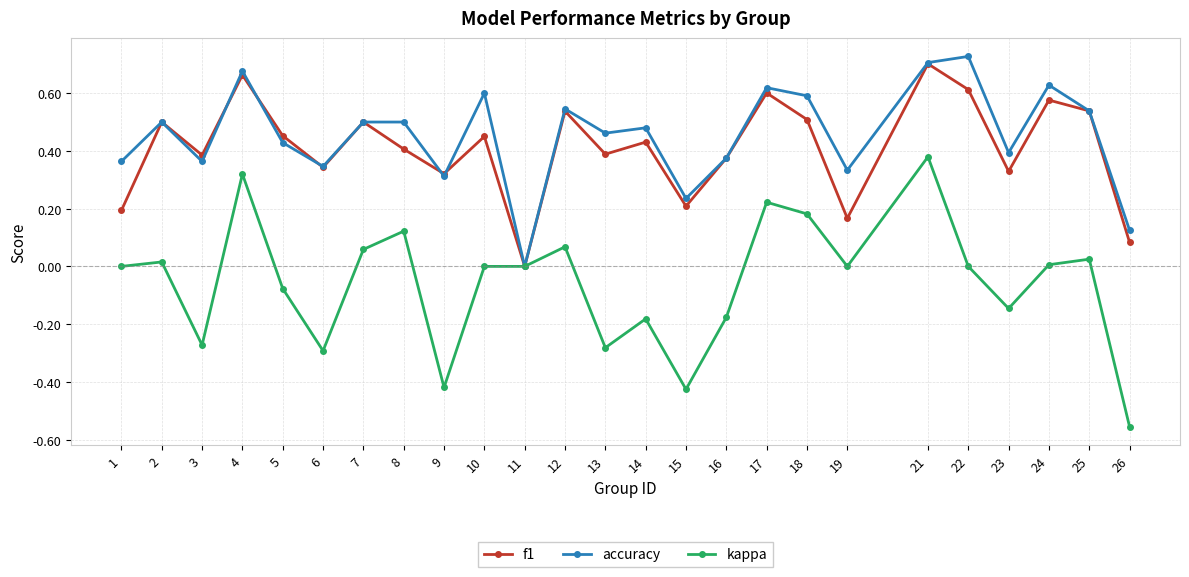

Which category has the highest value in the kappa series?

21